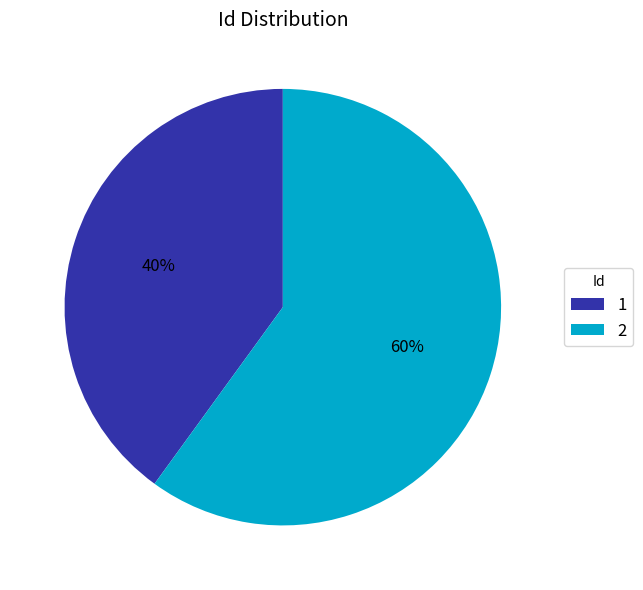

To the nearest percent, what portion does 1 represent?

40%